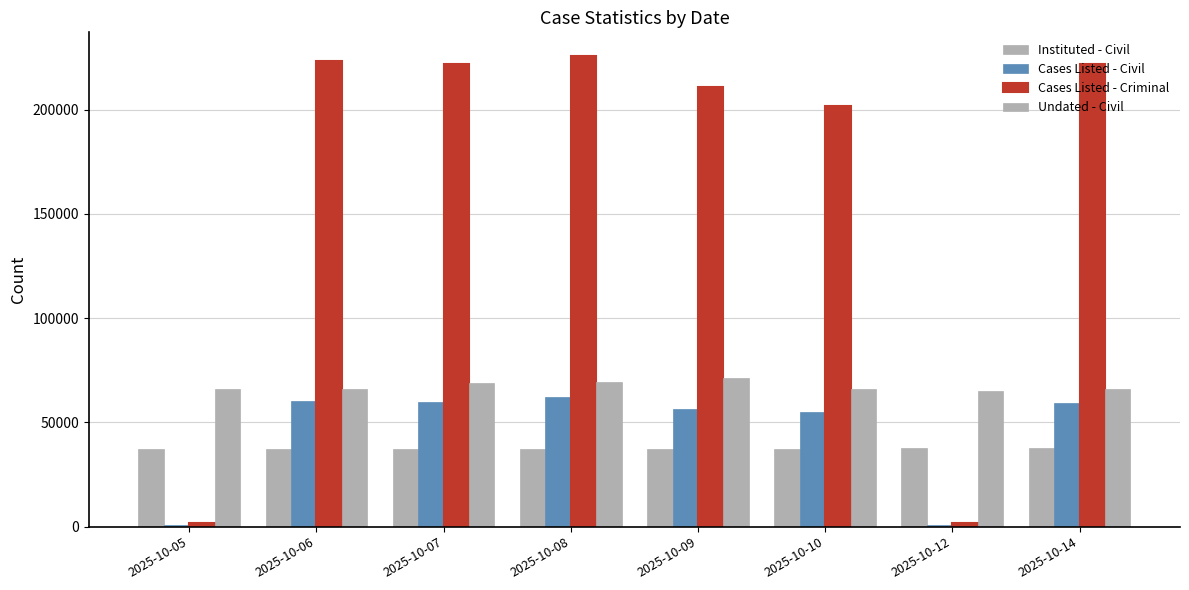

What is the average value of the Cases Listed - Criminal series?

163594